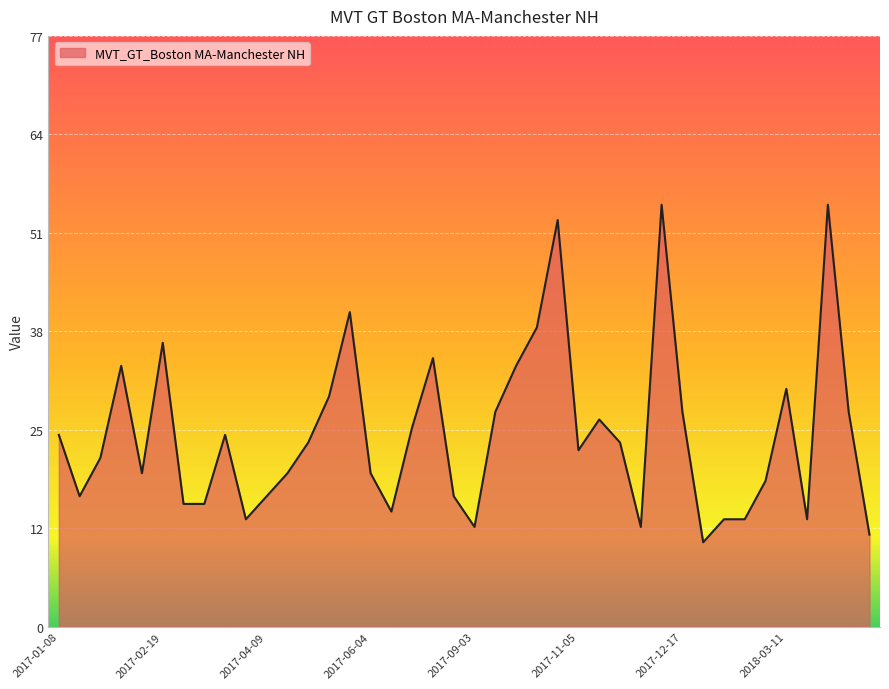

At which category does the data reach its first local peak?

2017-01-29